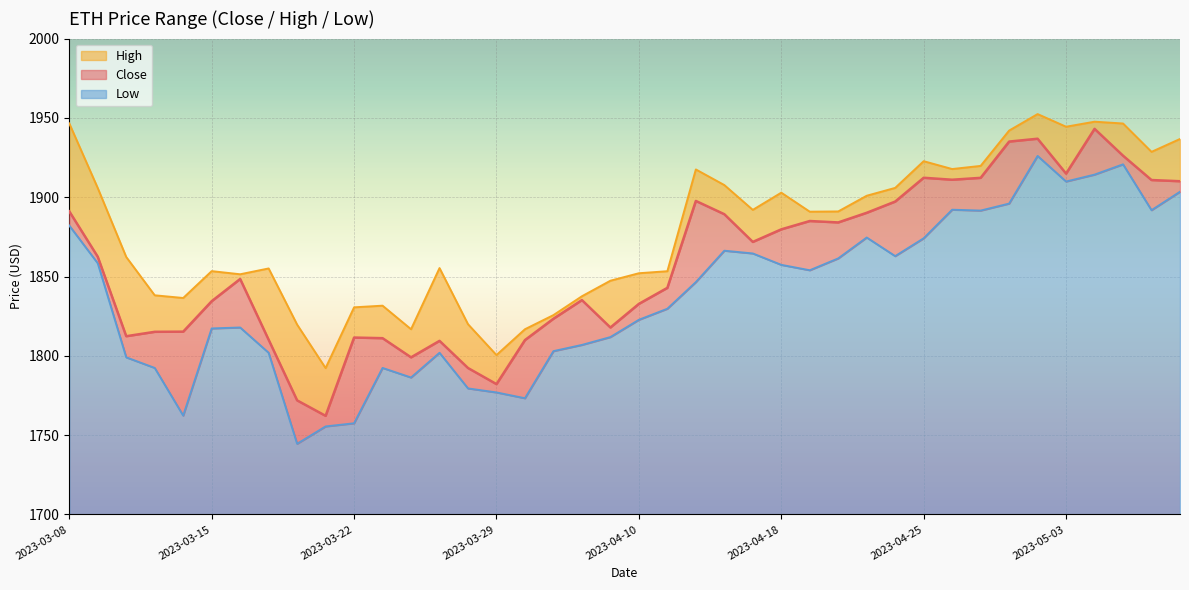

Which category has the lowest value in the High series?

2023-03-21